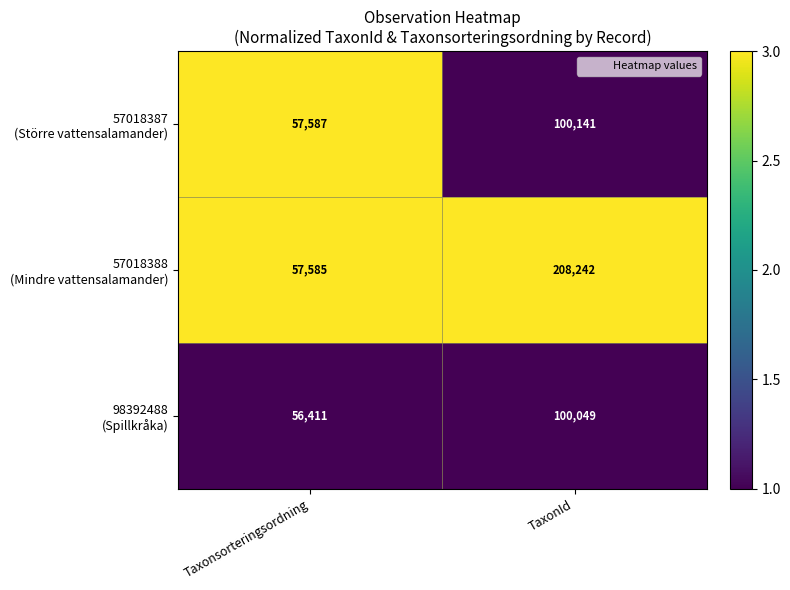

At which category is the sum across all series the highest?

TaxonId